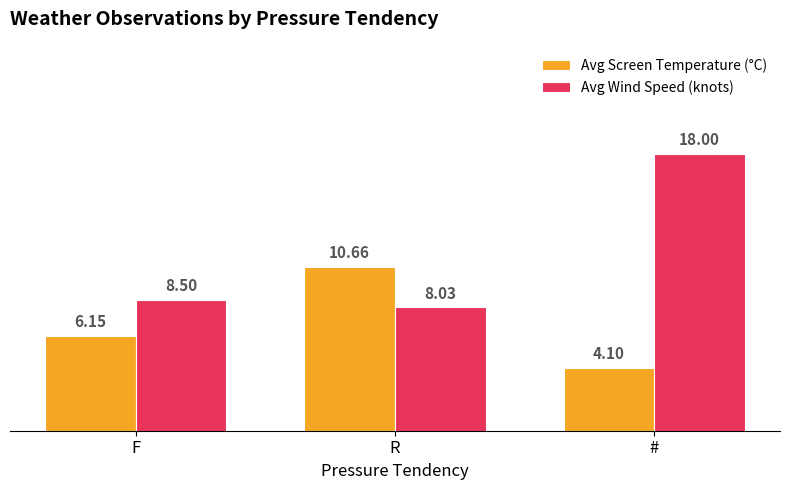

What is the sum of the Avg Screen Temperature (°C) values at R and #?

14.8